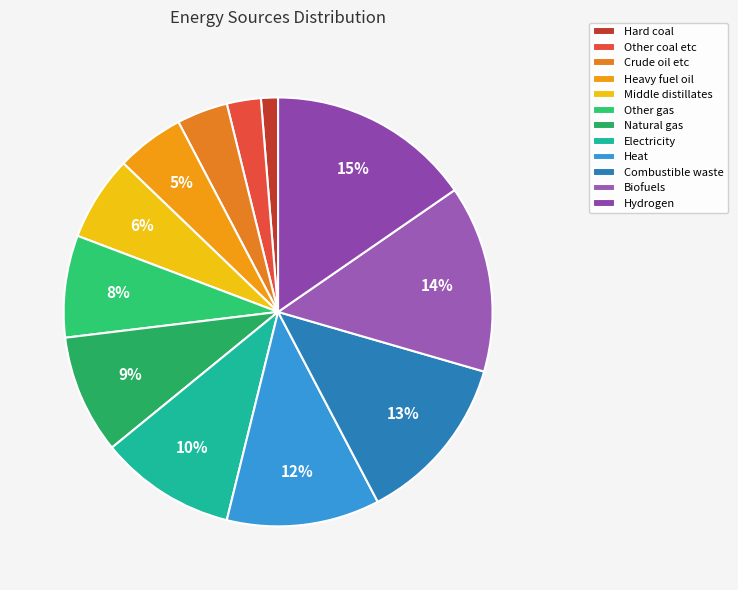

Which category has the smallest portion of the pie?

Hard coal